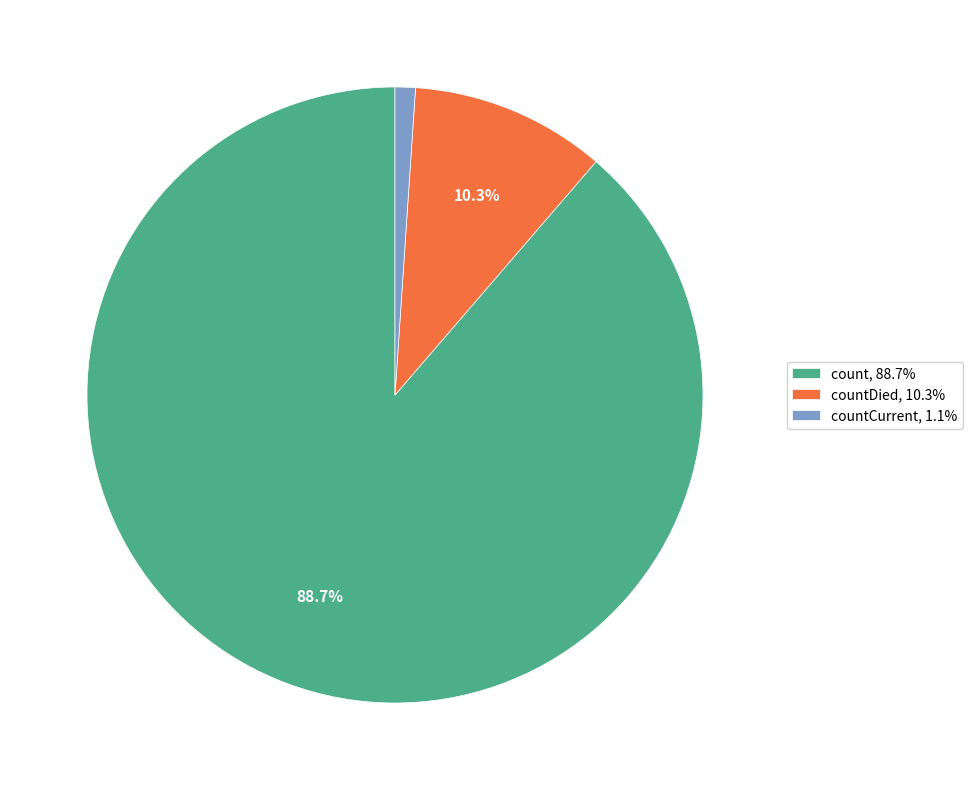

How many slices are in this pie chart?

3